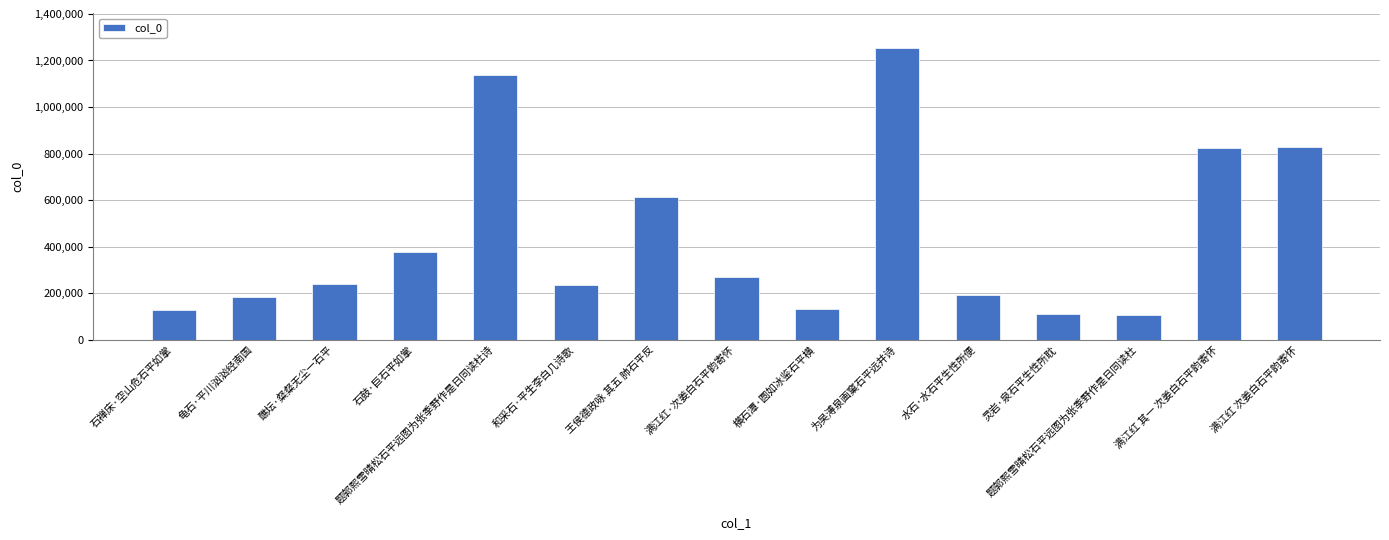

What is the label of the 11th bar from the right?

题郭熙雪晴松石平远图为张季野作是日同读杜诗